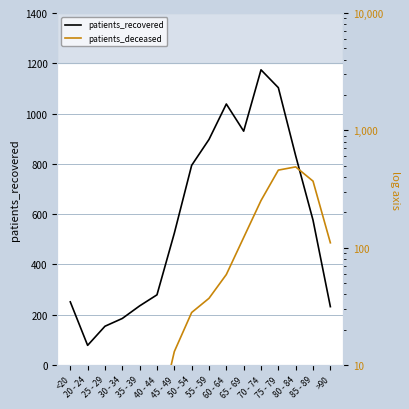

What is the difference between the maximum and minimum values in the patients_recovered series?

1096